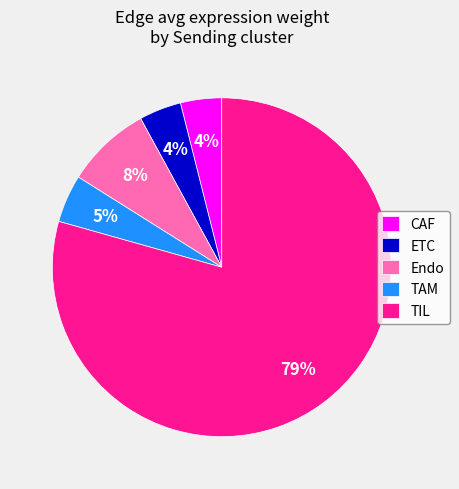

How many segments does this pie chart have?

5